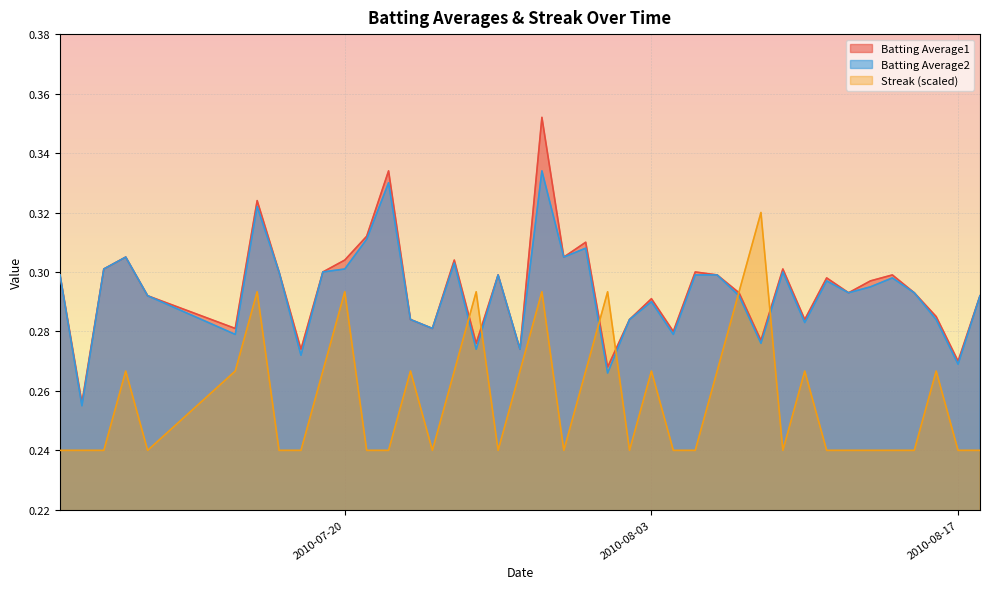

Which category has the highest value in the Streak series?

2010-08-08